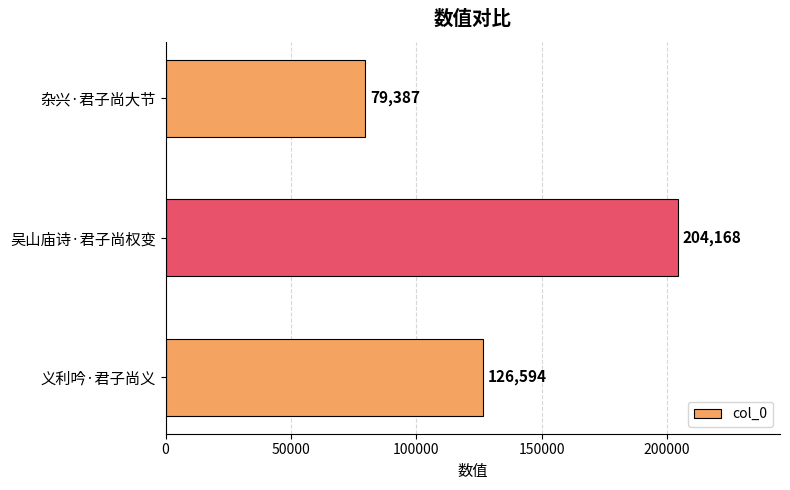

True or false: the data shows 126594 at 义利吟·君子尚义.

True